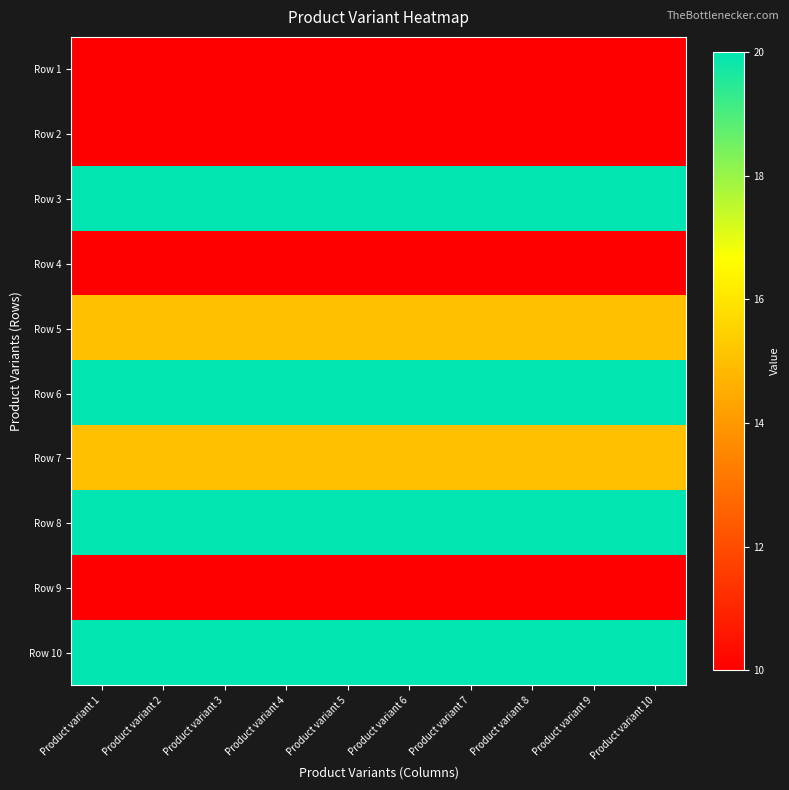

At how many categories does at least one series exceed 16?

10